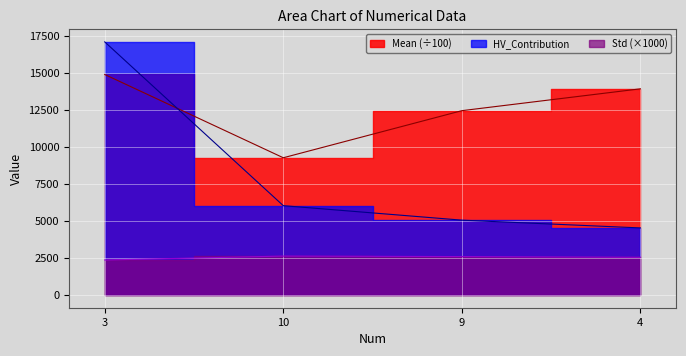

What position from the left is 3?

1